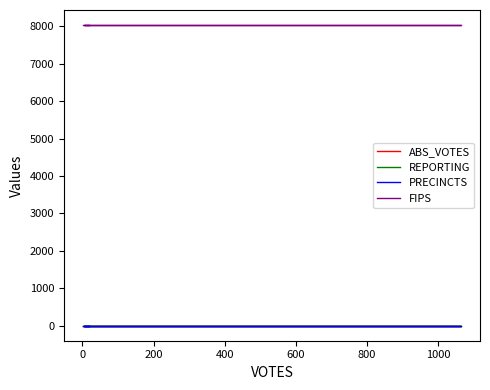

True or false: ABS_VOTES and FIPS intersect in this chart.

False